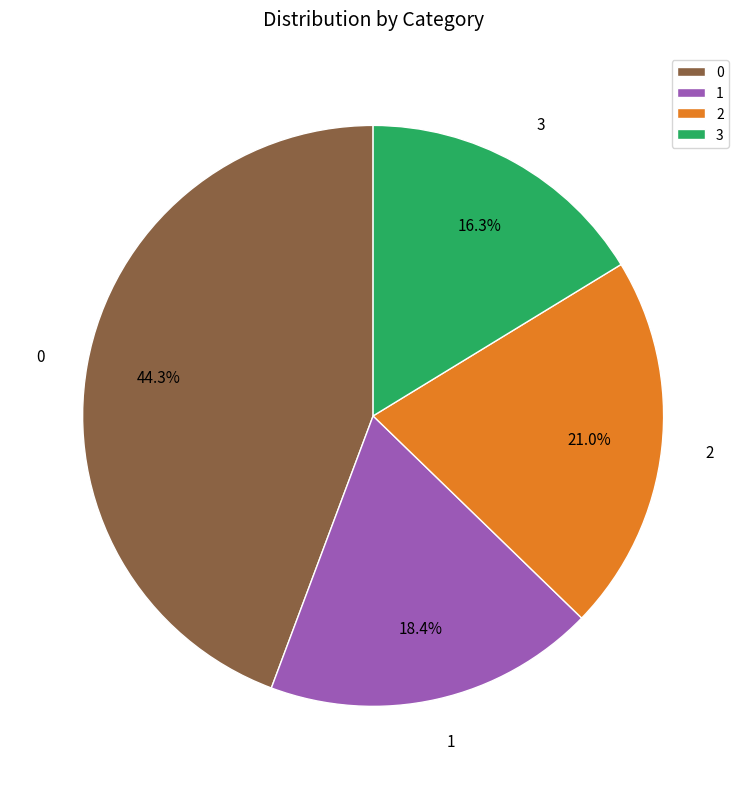

True or false: 1 accounts for 31% of the total.

False